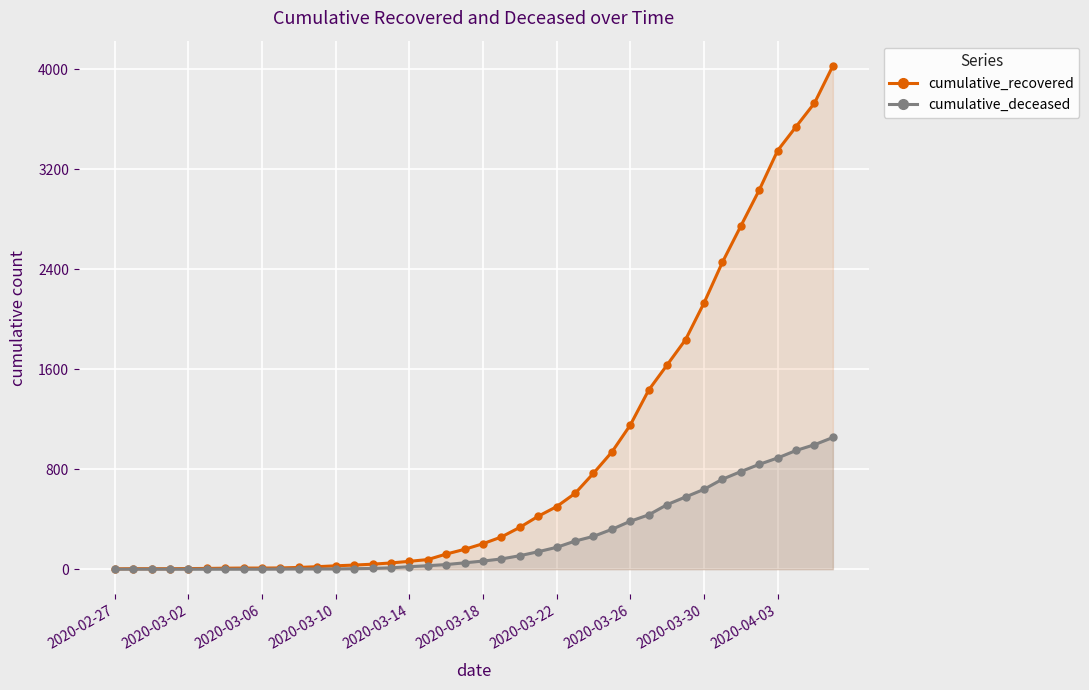

Which series has the largest range (max minus min)?

cumulative_recovered